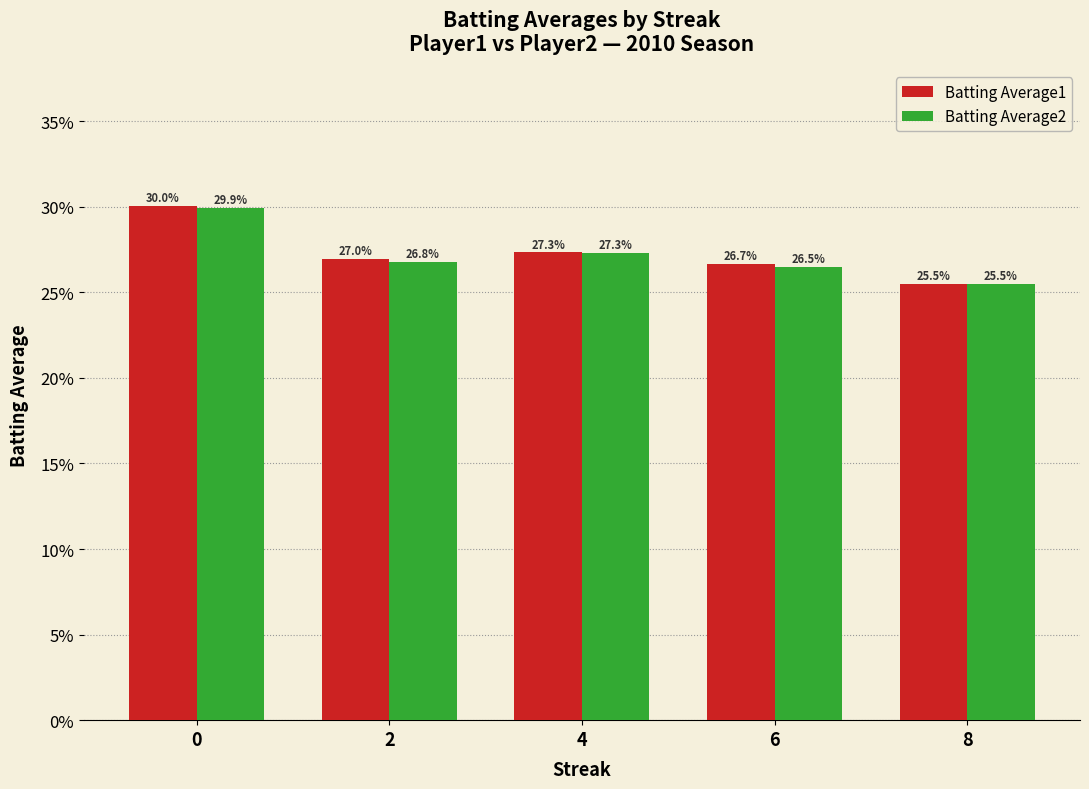

Are the bars grouped side by side (vs. stacked)?

Yes